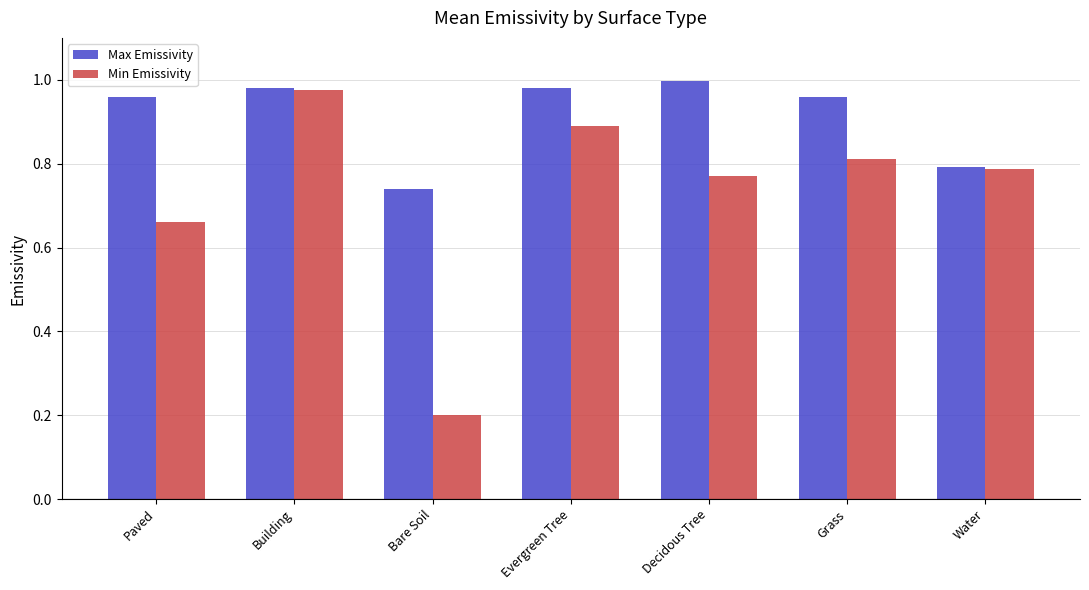

List the series in order of their overall mean, highest first.

Max Emissivity, Min Emissivity